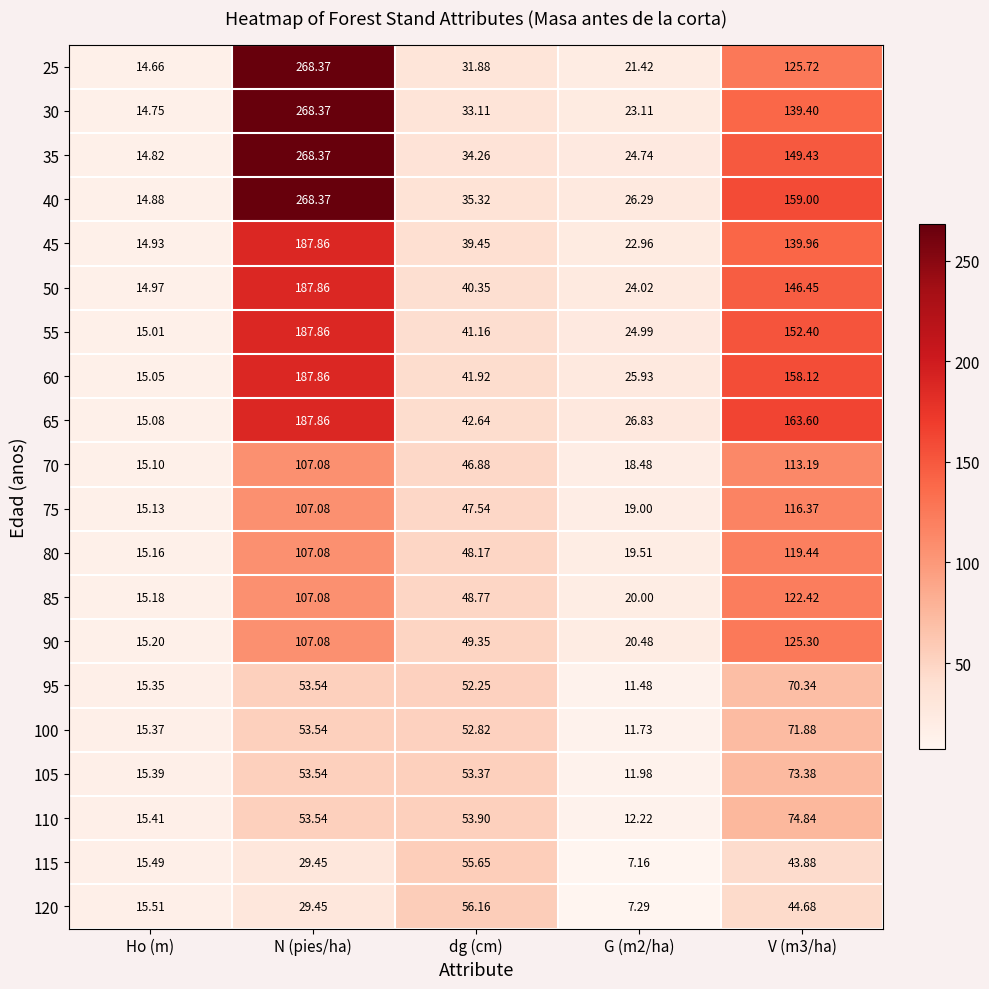

Where does the 100 series first go above 52?

N (pies/ha)